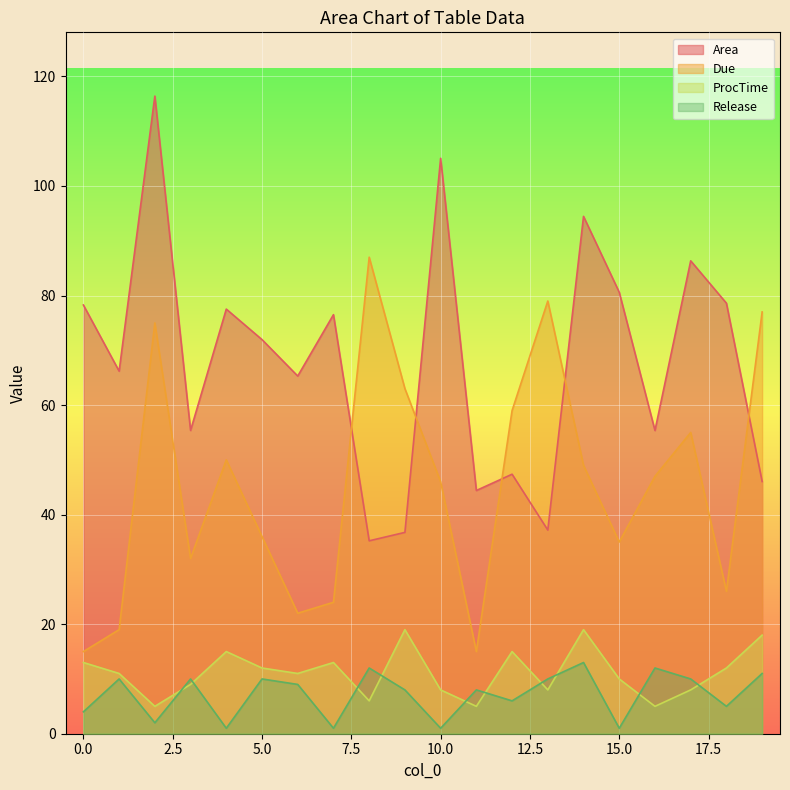

Rank the categories by ProcTime value from highest to lowest.

9, 14, 19, 4, 12, 0, 7, 5, 18, 1, 6, 15, 3, 10, 13, 17, 8, 2, 11, 16